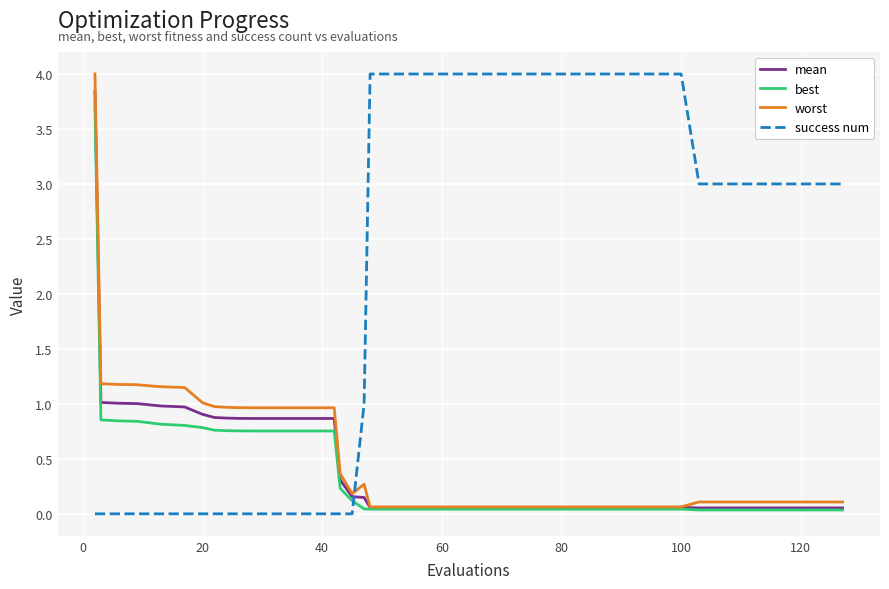

What is the average value of the best series?

0.4